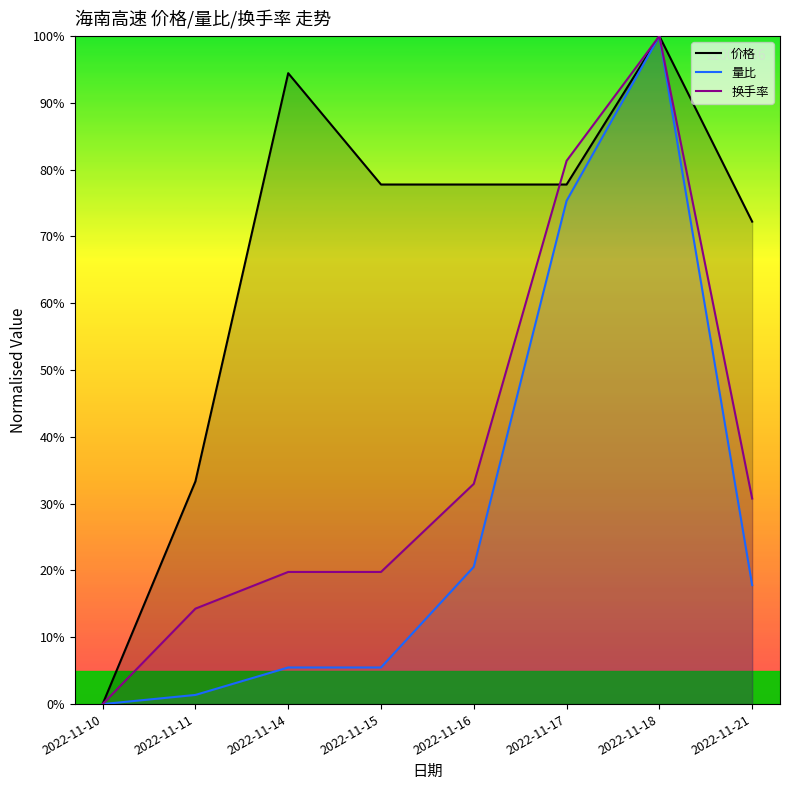

What is the total value across all series at 2022-11-14?

119.7